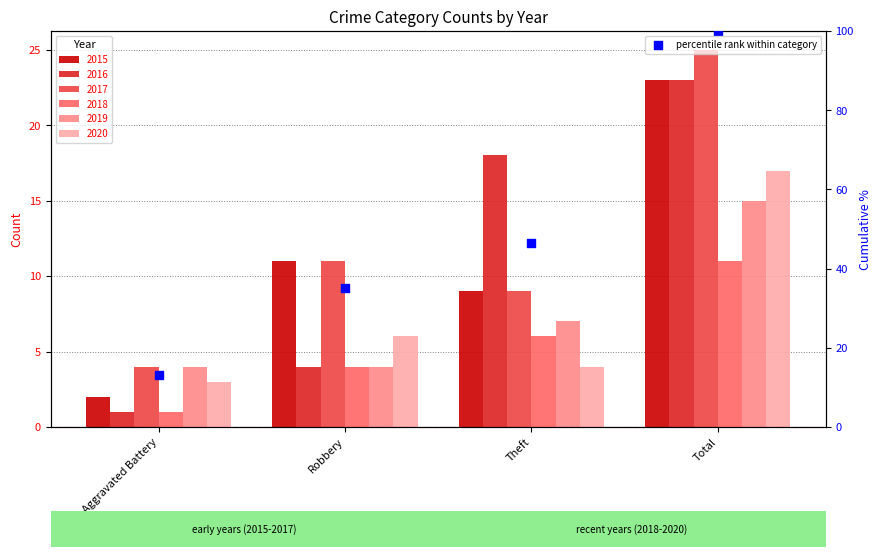

Between Robbery and Aggravated Battery, which is larger?

Robbery